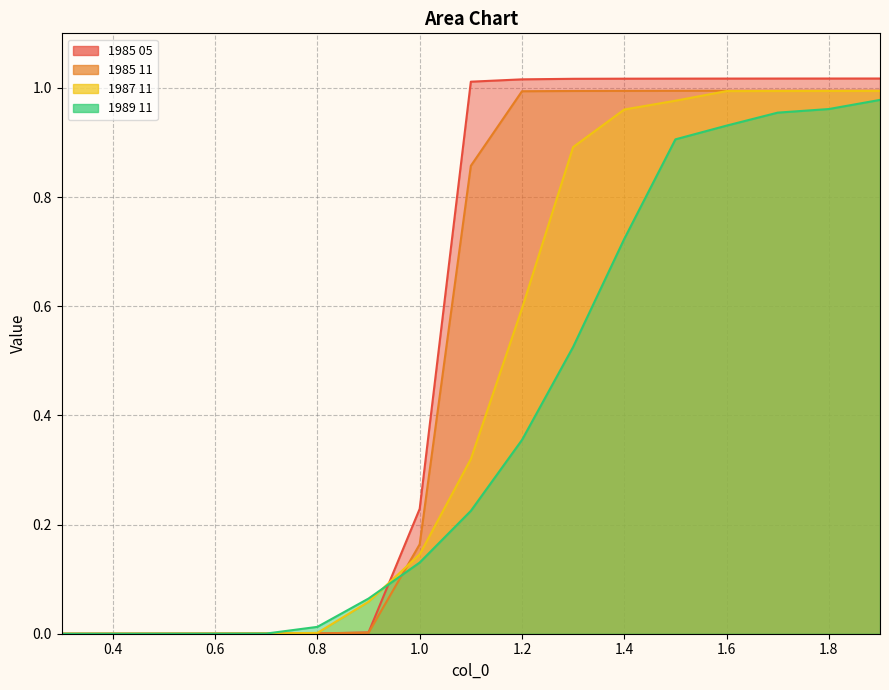

Where is 1985 11 nearest to the value 0?

0.3